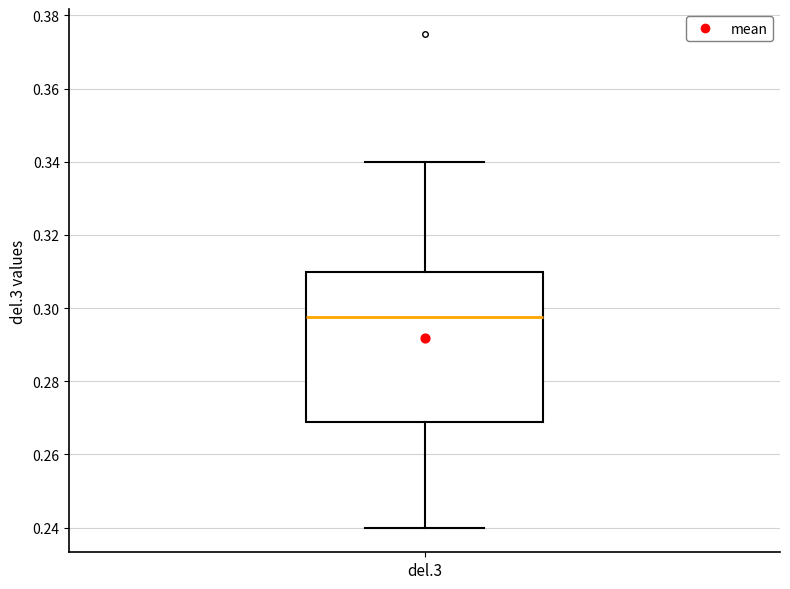

Transcribe this box plot: give where the median line is, the range the box spans, and where the two whiskers end, as read against the y-axis. The values are not printed on the chart, so give them approximately, as read against the axis.

median 0.298, box 0.268 to 0.310, whiskers 0.240 to 0.340